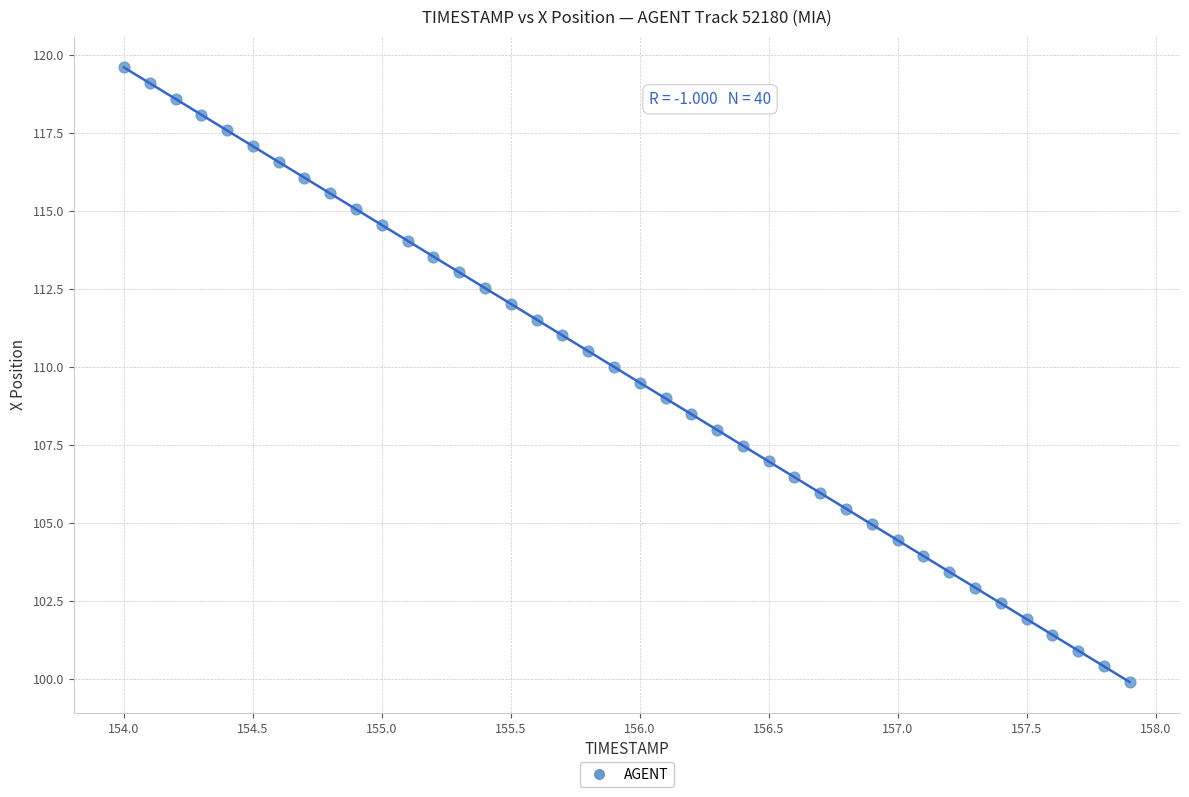

What is the range of X values (max minus min)?

3.9